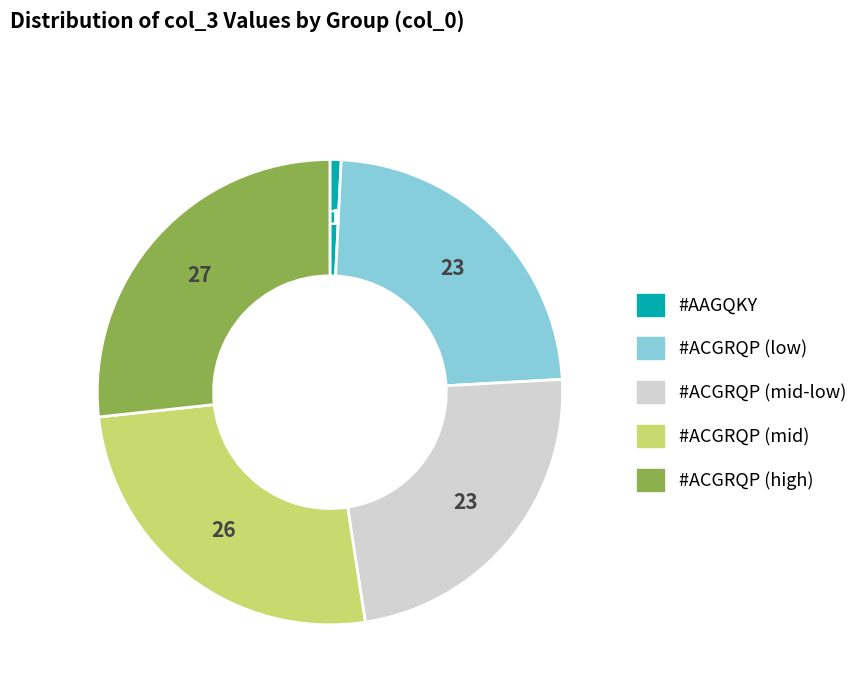

Does any single category account for the majority?

No